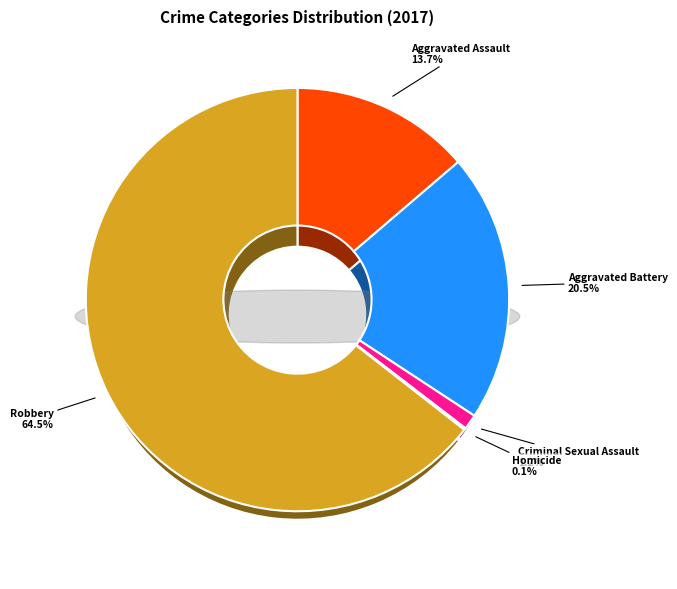

Is there a majority slice in this chart?

Yes